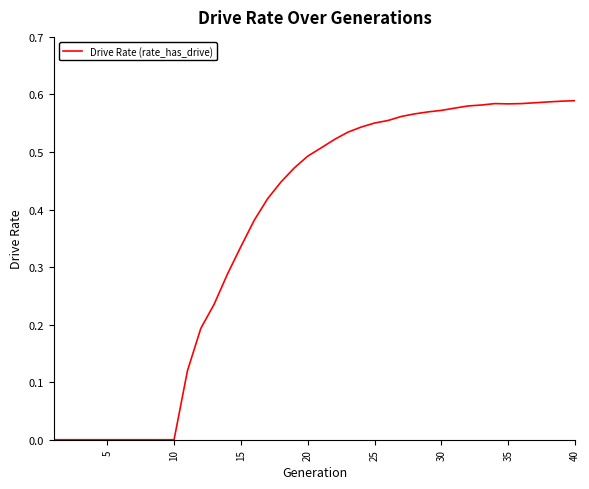

True or false: the data has more than 0 interior local peaks.

True